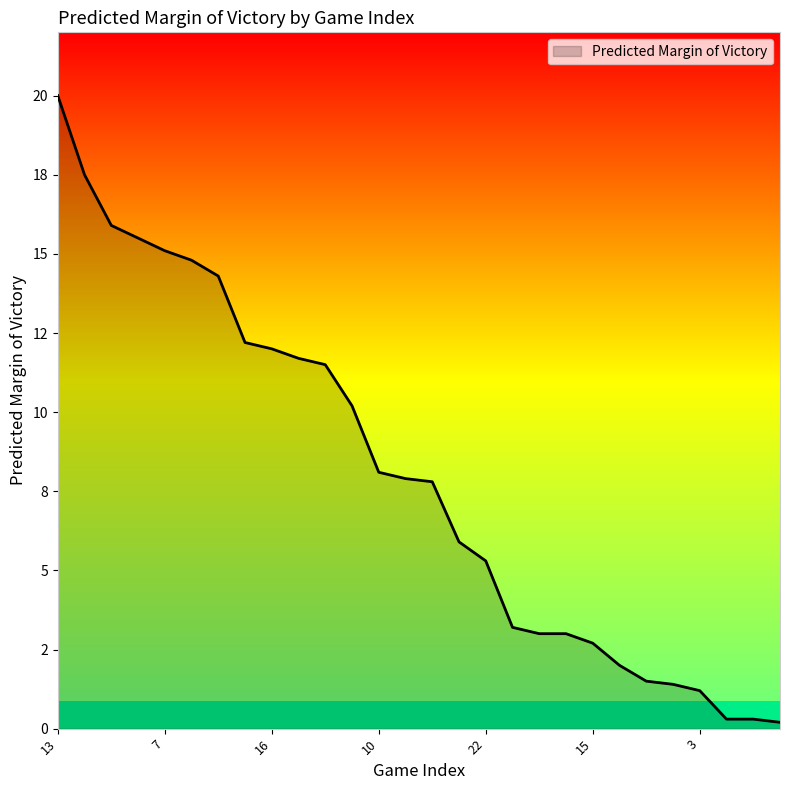

Does the chart have visible grid lines?

No